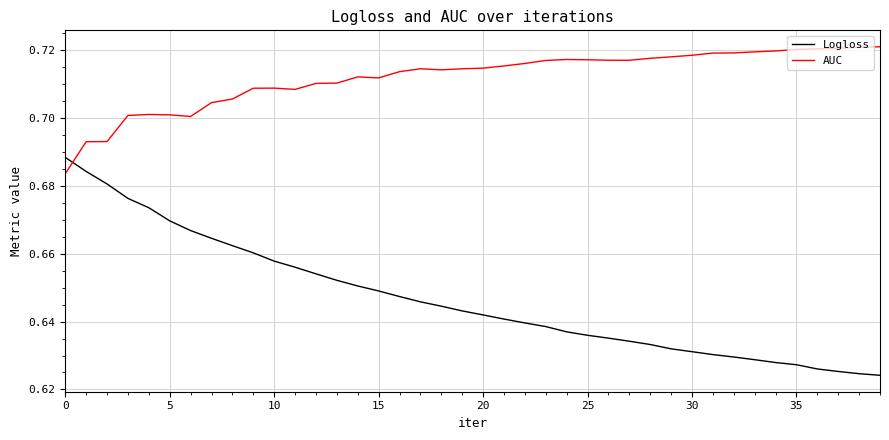

Rank the series by their maximum value, from highest to lowest.

AUC, Logloss